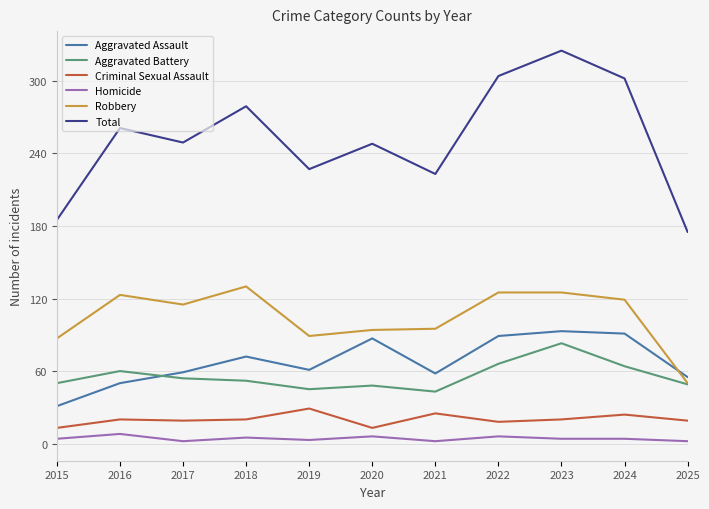

True or false: Criminal Sexual Assault and Aggravated Battery intersect in this chart.

False